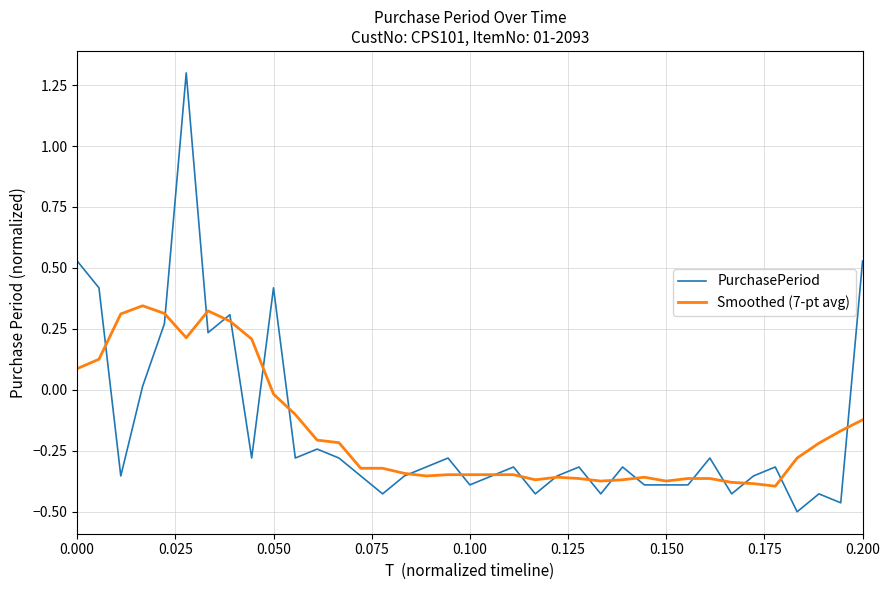

How many values in Smoothed (7-pt avg) are below zero?

28